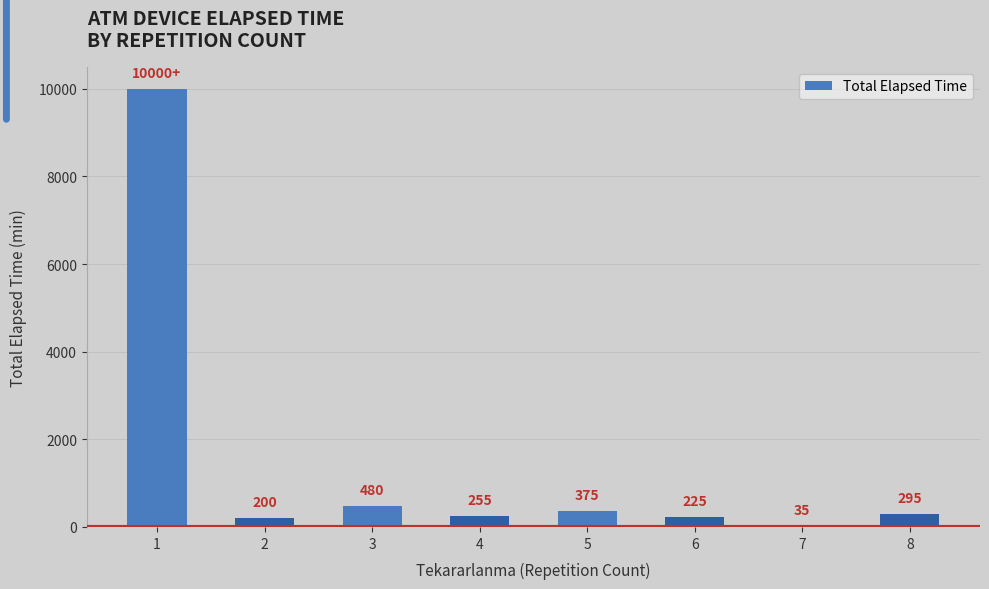

What is the value of the 3rd bar from the left?

480